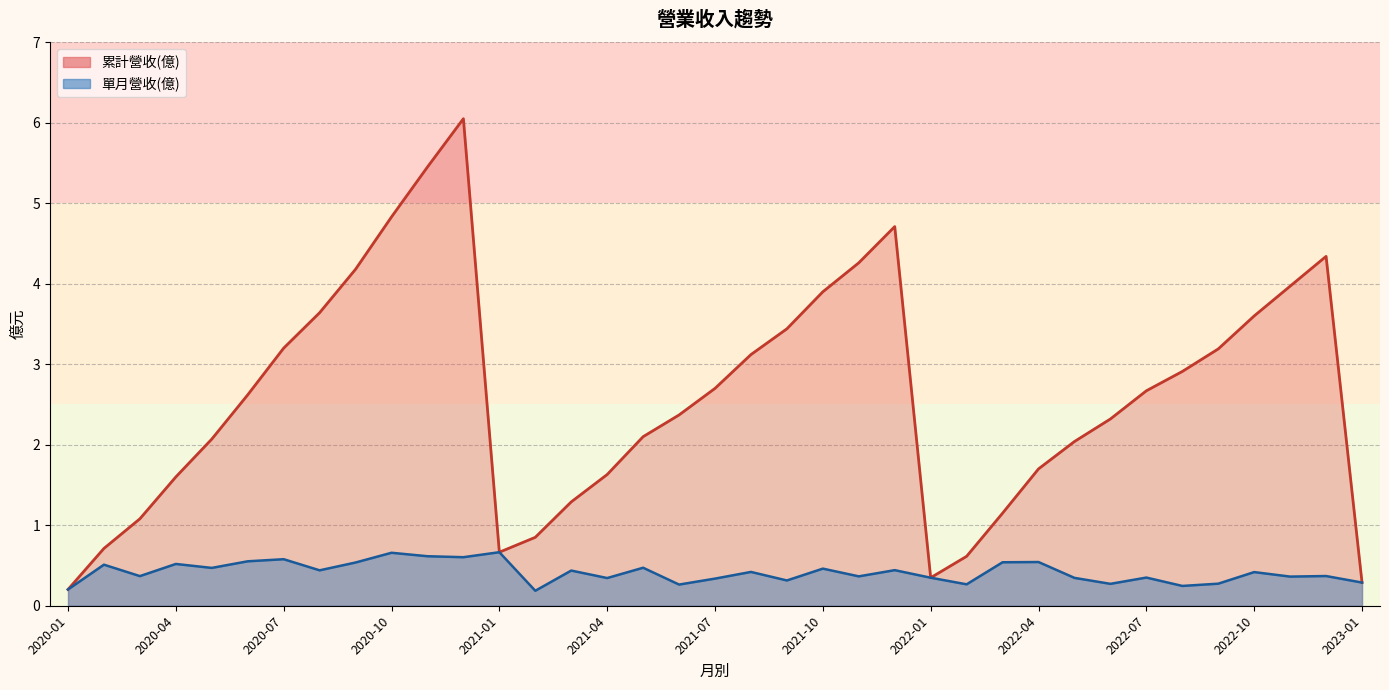

True or false: 單月營收(億) and 累計營收(億) intersect in this chart.

False